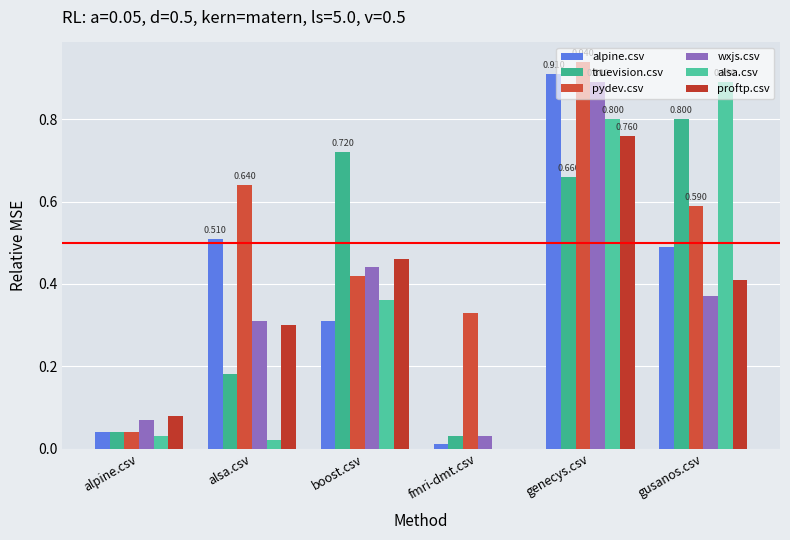

What is the label of the 2nd bar from the left?

alsa.csv